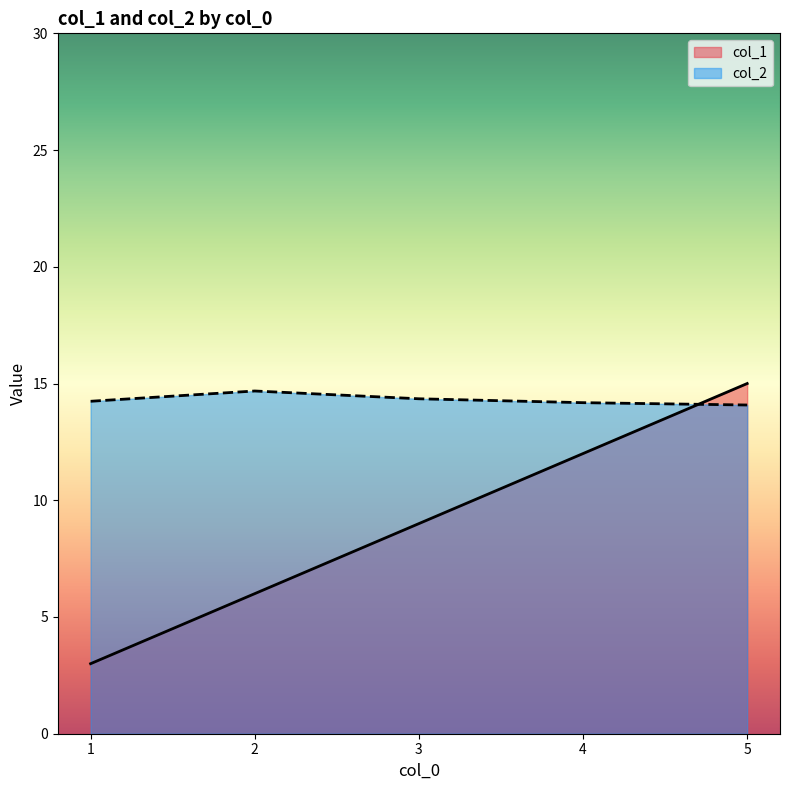

The col_2 series shows 9.2 at 1. True or false?

False